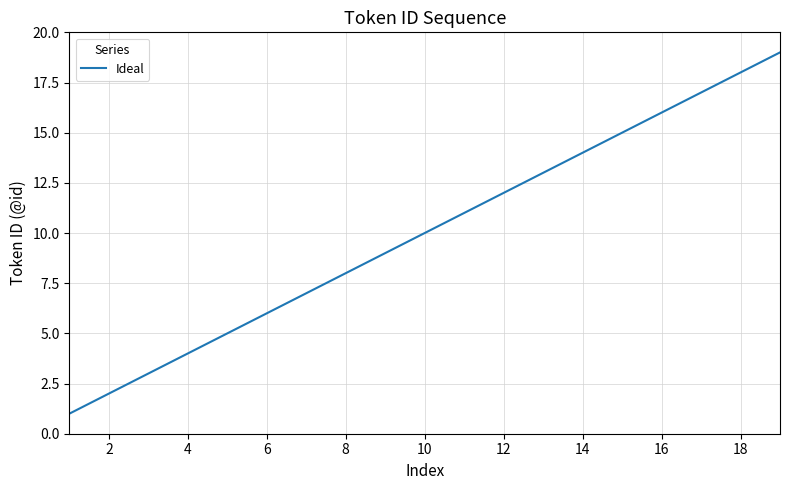

What is the maximum value shown in the chart?

19